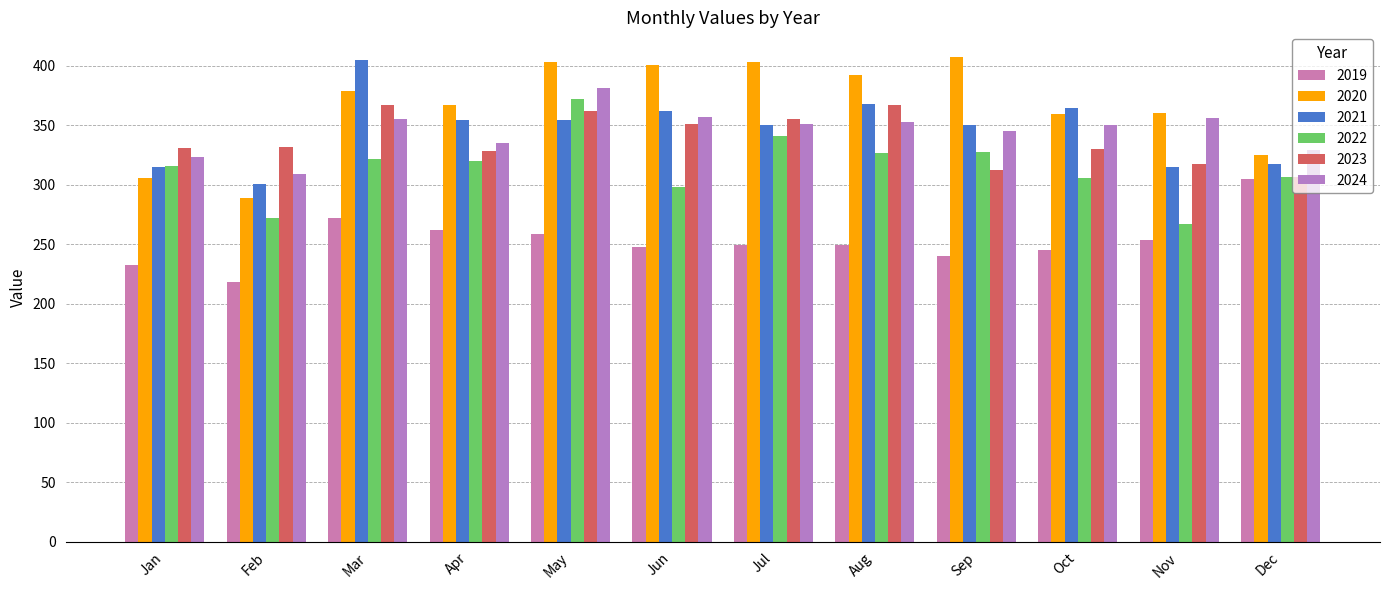

How many data points in 2021 are less than 354?

6